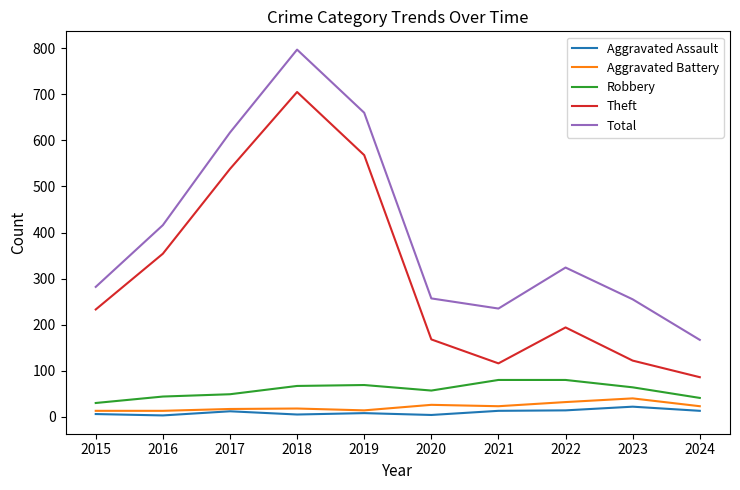

What is the spread (max minus min) of values at 2020?

253